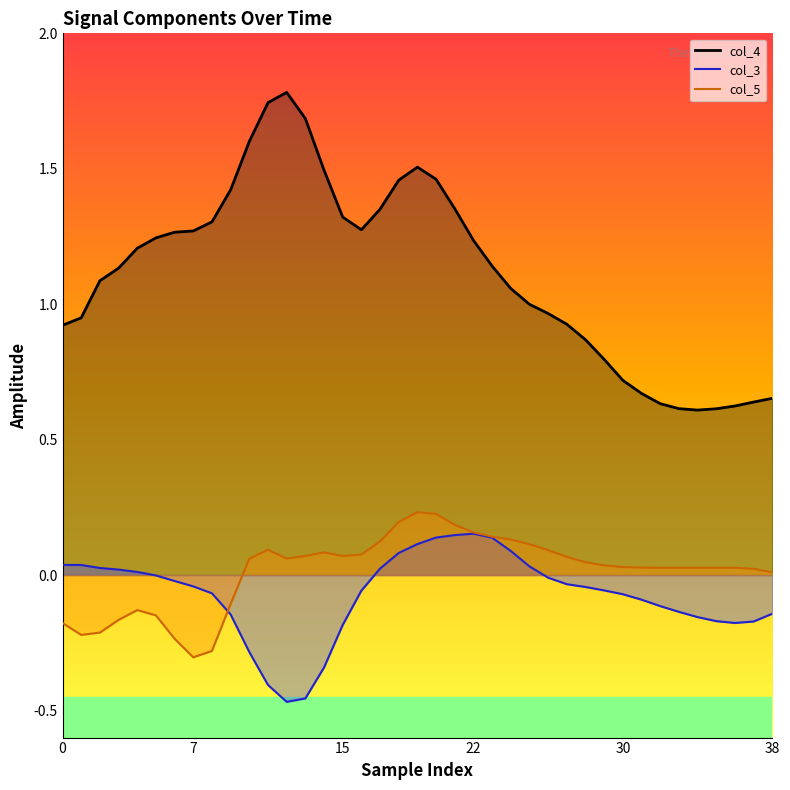

What is the minimum value for col_5?

-0.3